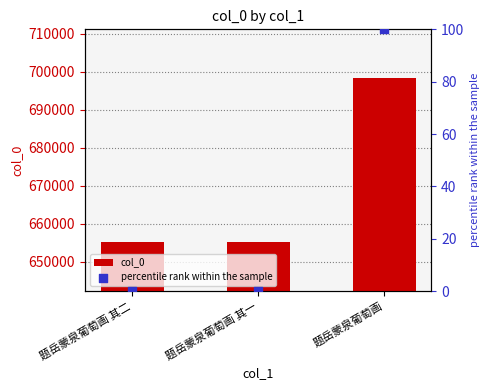

At which category is the sum across all series the highest?

题岳蒙泉葡萄画